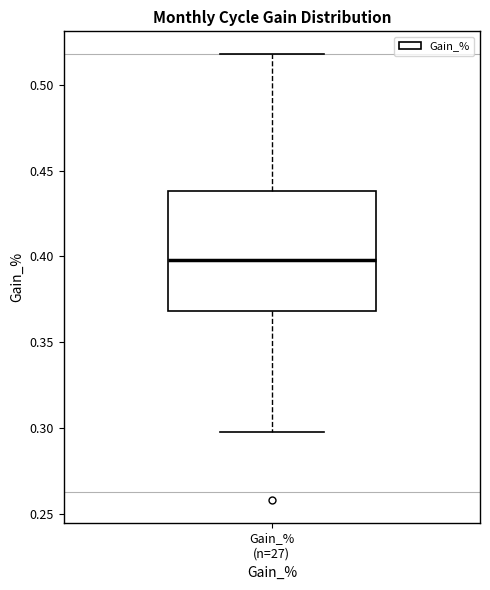

Transcribe this box plot: give where the median line is, the range the box spans, and where the two whiskers end, as read against the y-axis. The values are not printed on the chart, so give them approximately, as read against the axis.

median 0.40, box 0.37 to 0.44, whiskers 0.30 to 0.52